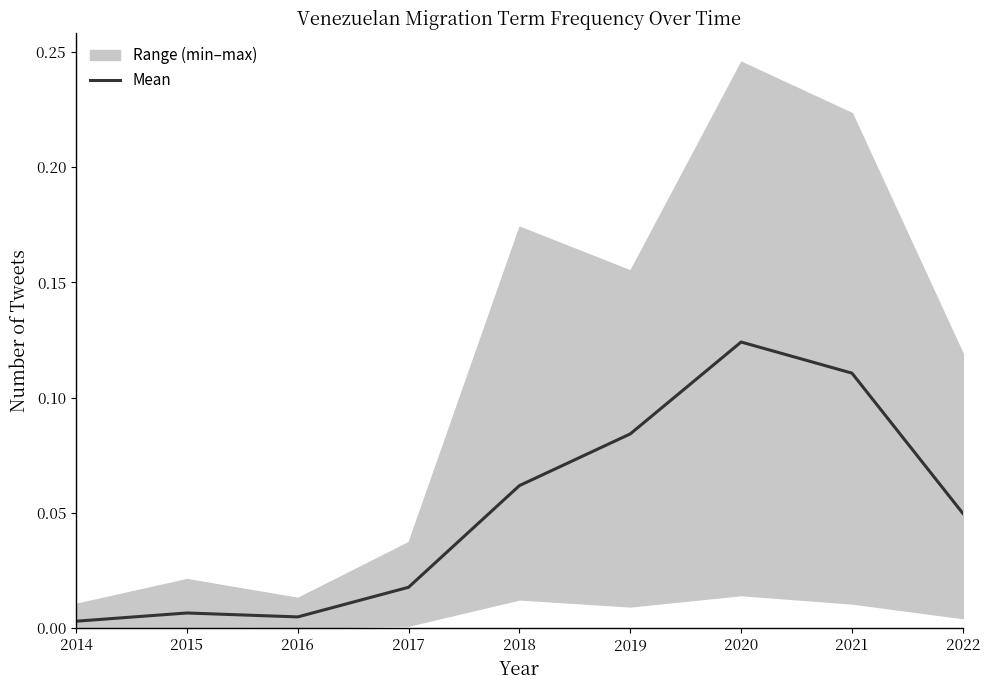

What is the value of the 8th point from the left?

0.1